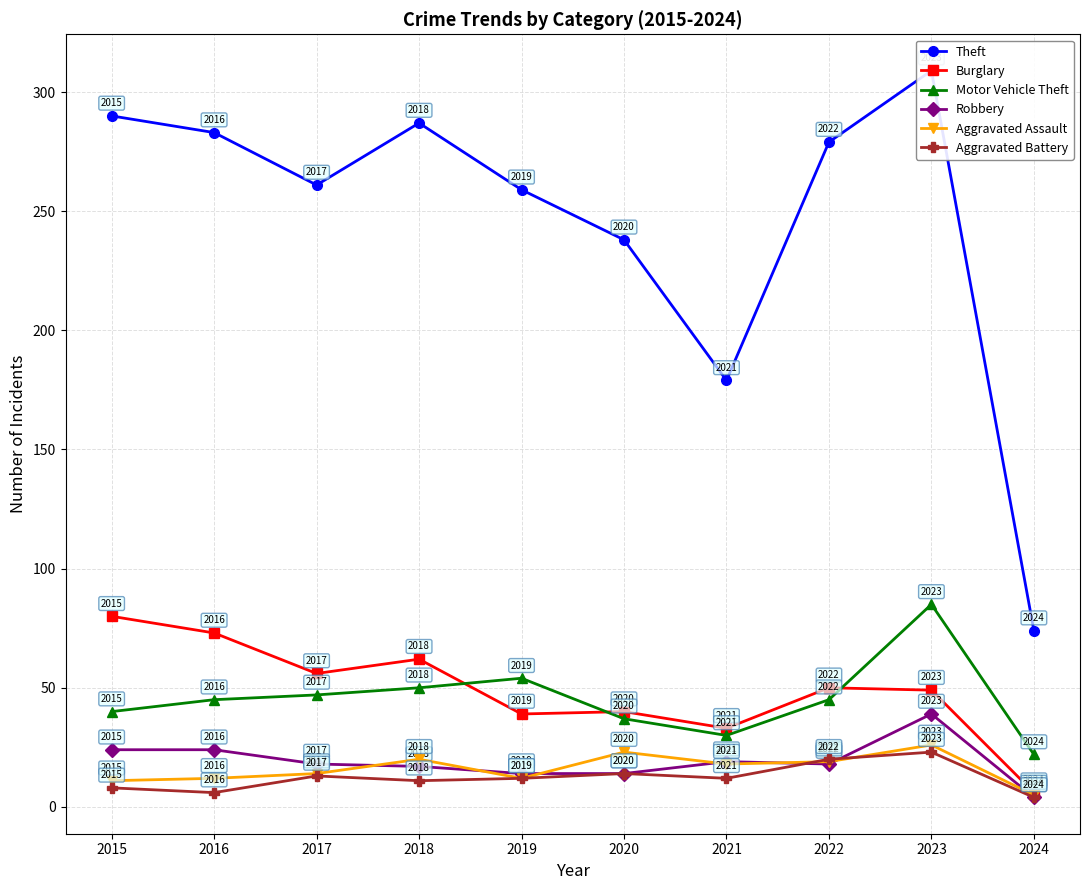

What are all the series names shown in the legend?

Theft, Burglary, Motor Vehicle Theft, Robbery, Aggravated Assault, Aggravated Battery